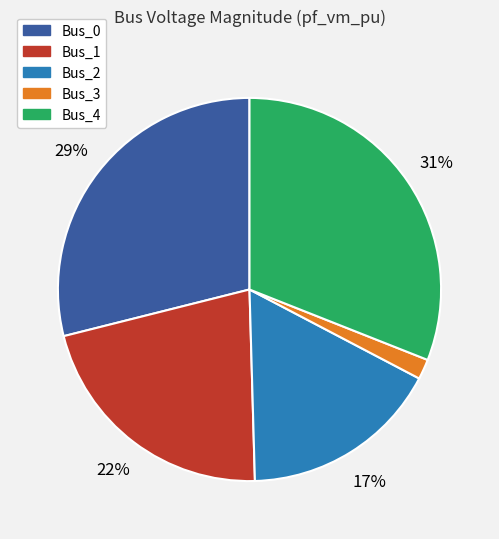

Is the sum of Bus_0 and Bus_3 greater than half?

No